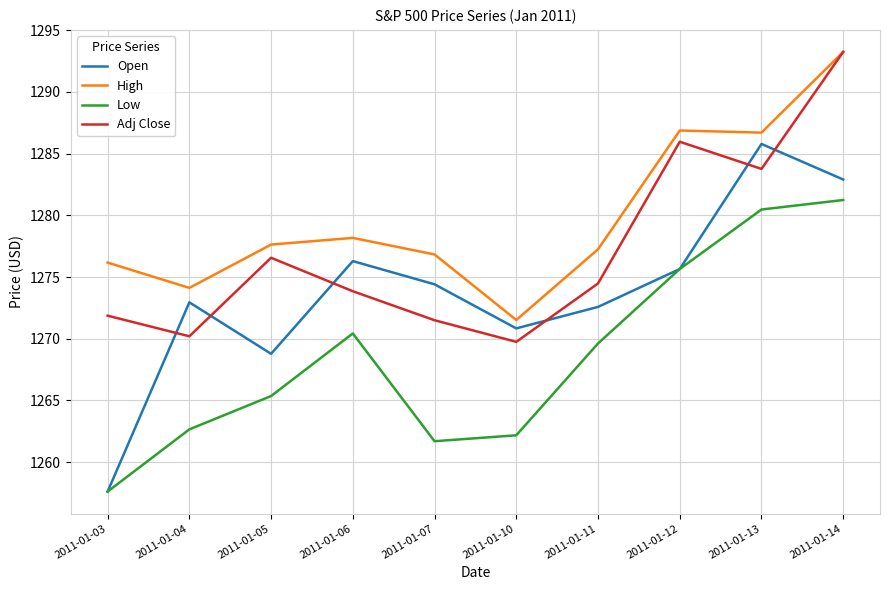

Which series has the largest total across all categories?

High